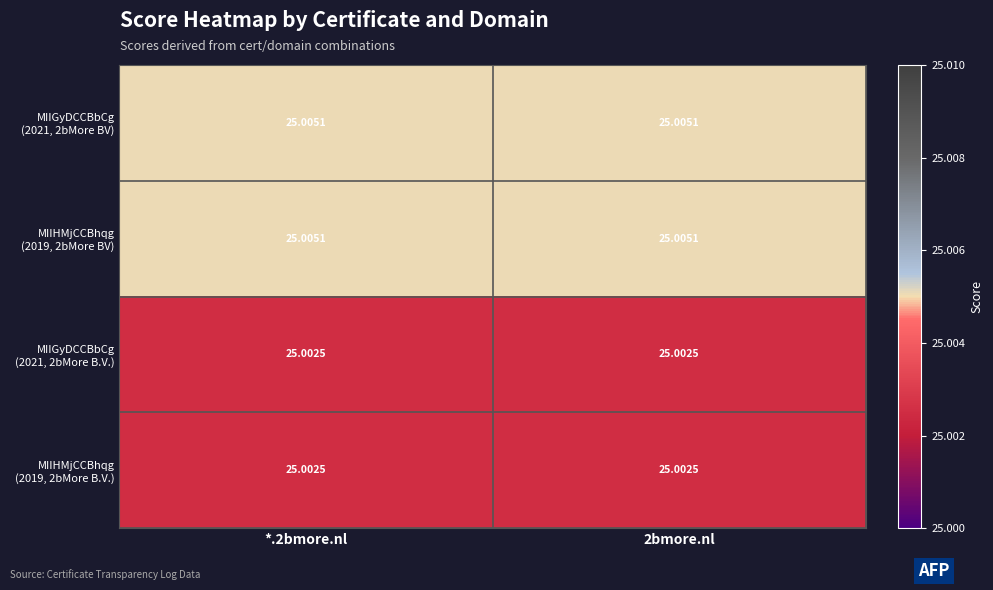

How many data points does each series have?

2